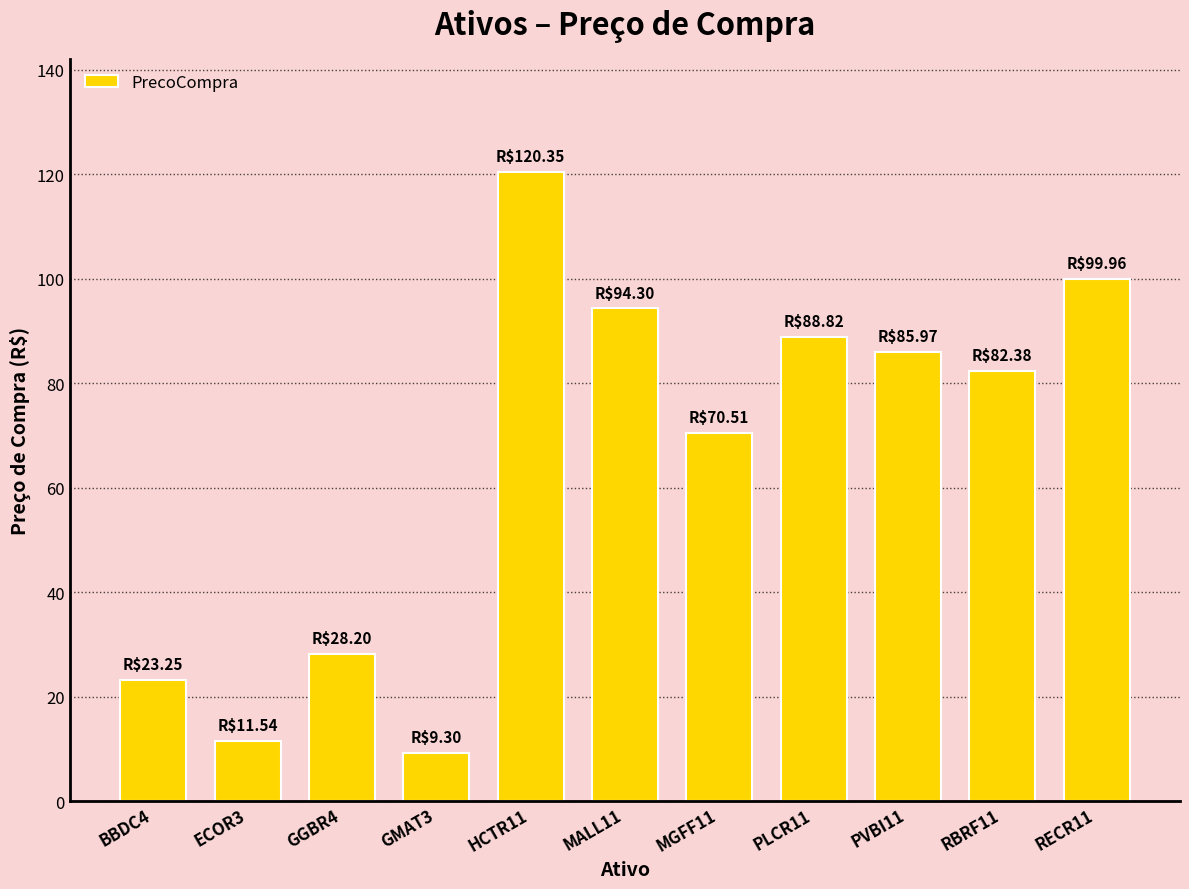

What is the smallest value displayed?

9.3